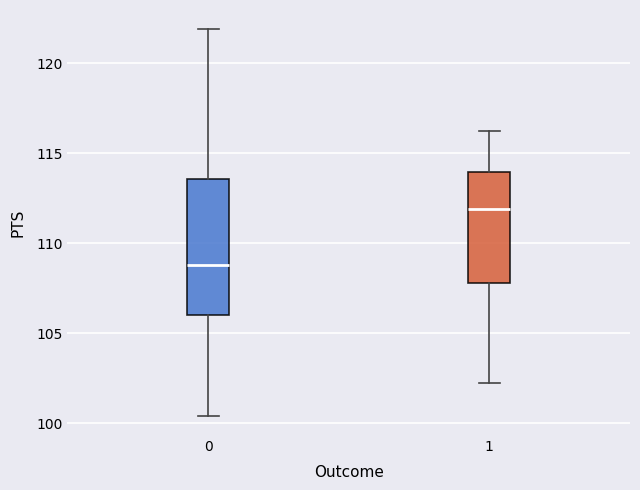

Which box's median line is the highest?

1